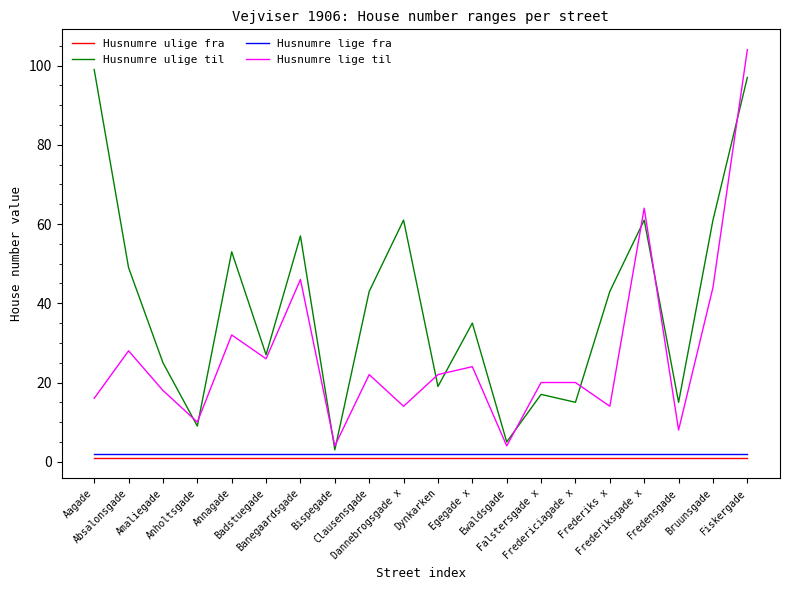

What position from the left is Absalonsgade?

2